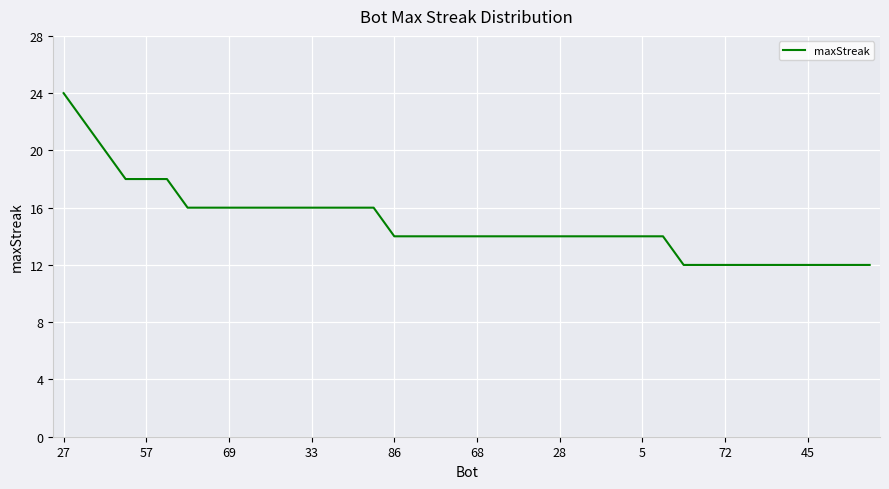

What is the minimum value shown in the chart?

12